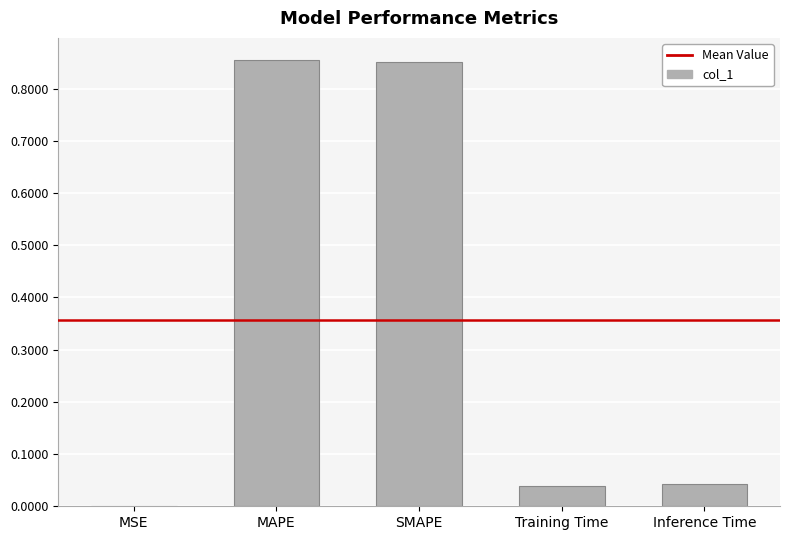

What is the sum of all values?

1.8